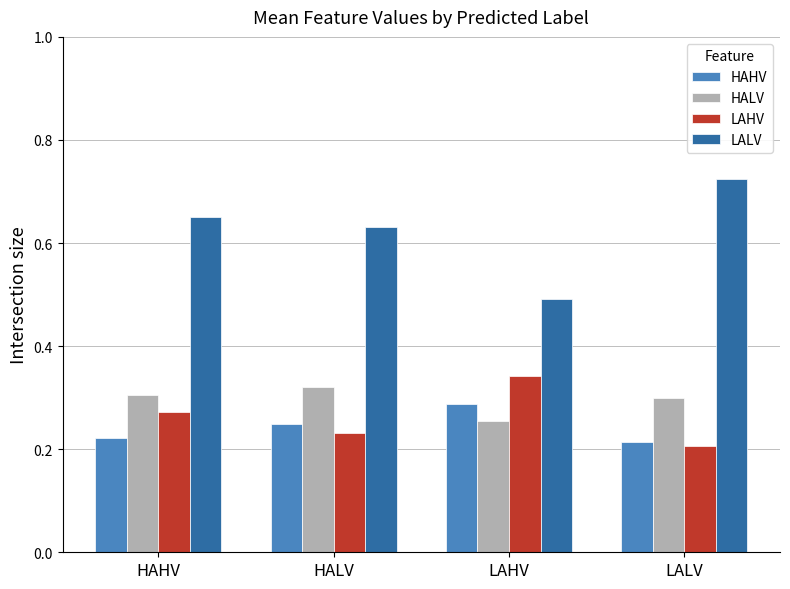

At which category does the chart reach its peak across all series?

LALV